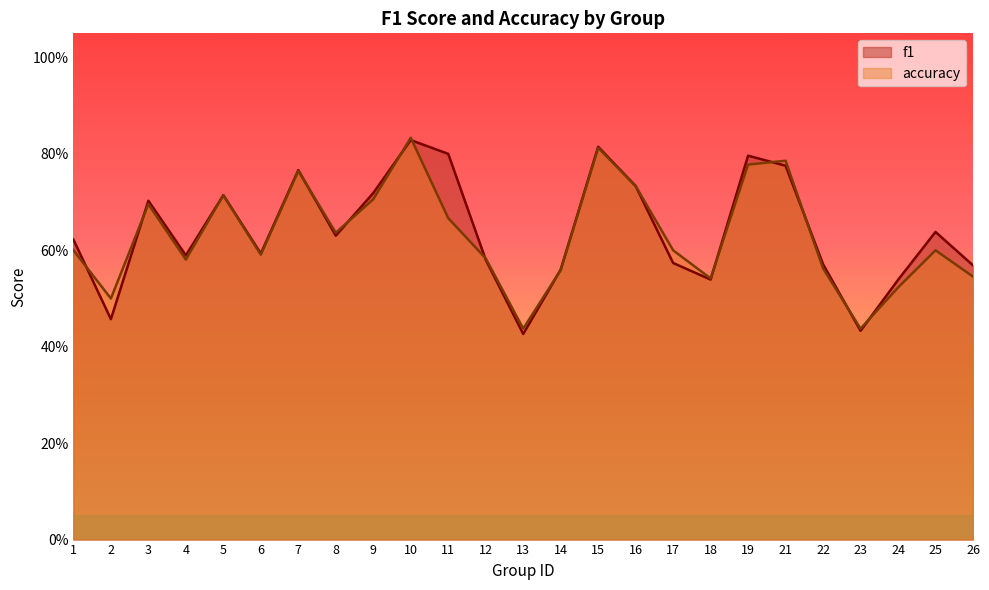

True or false: f1 has more than 1 points higher than both neighbors.

True